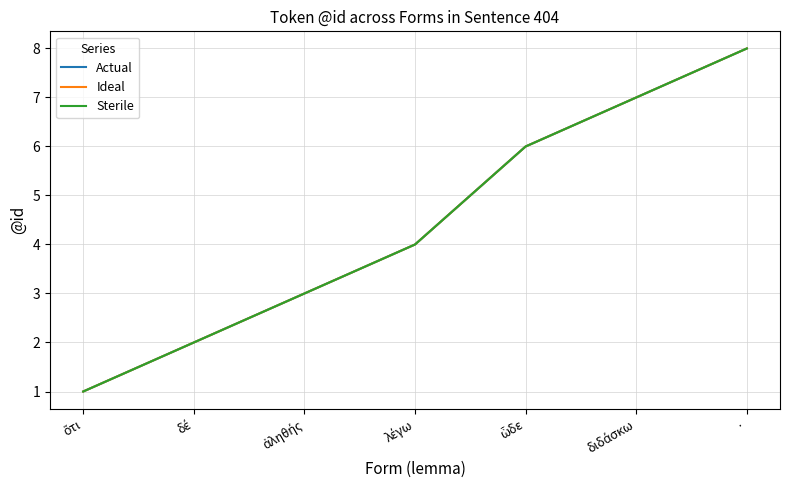

Which series has the largest total across all categories?

Actual